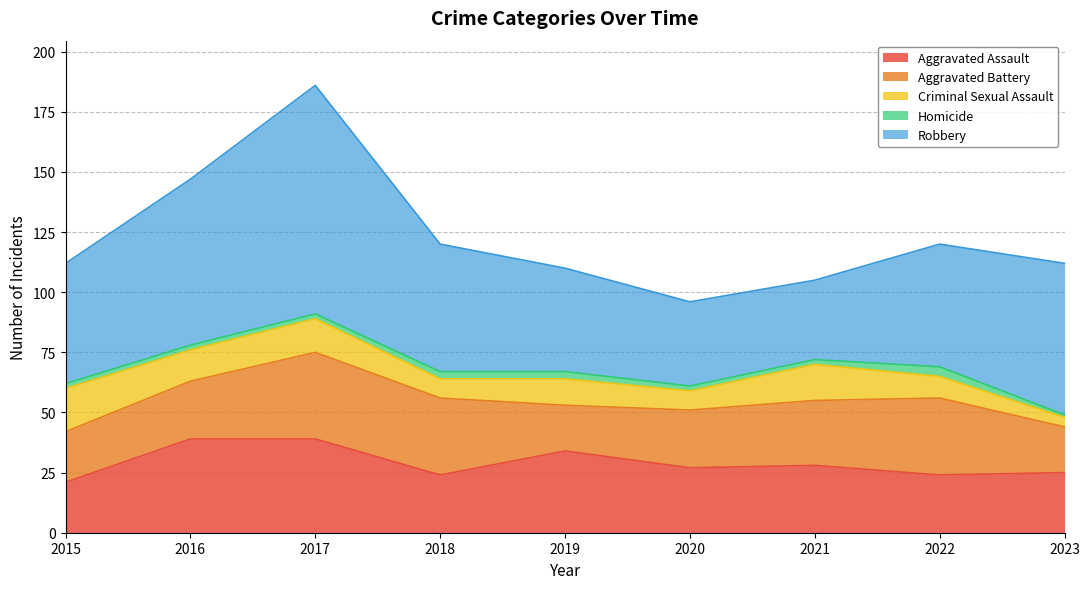

What is the total value across all series at 2022?

120